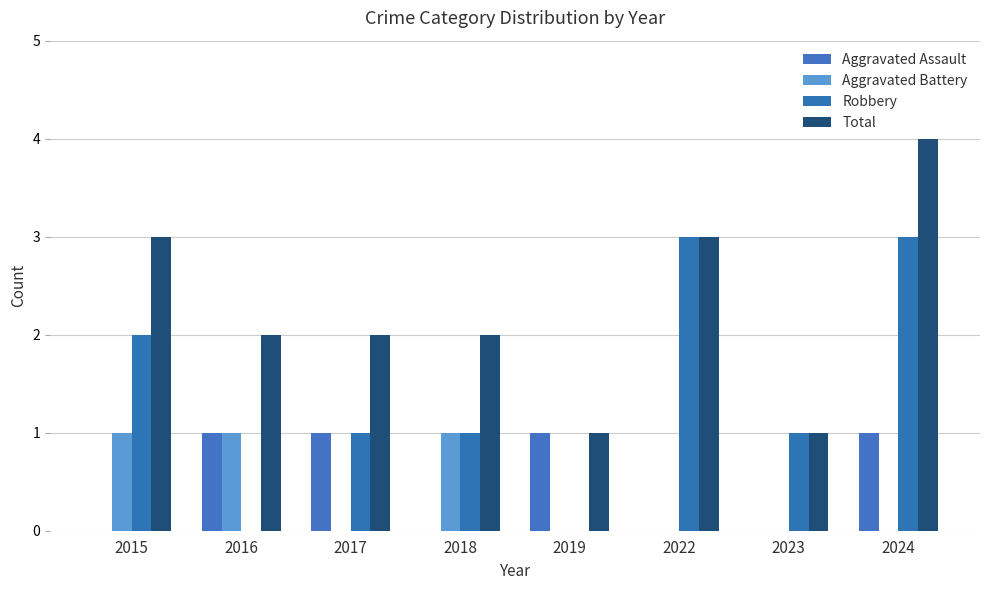

What is the total value across all series at 2018?

4